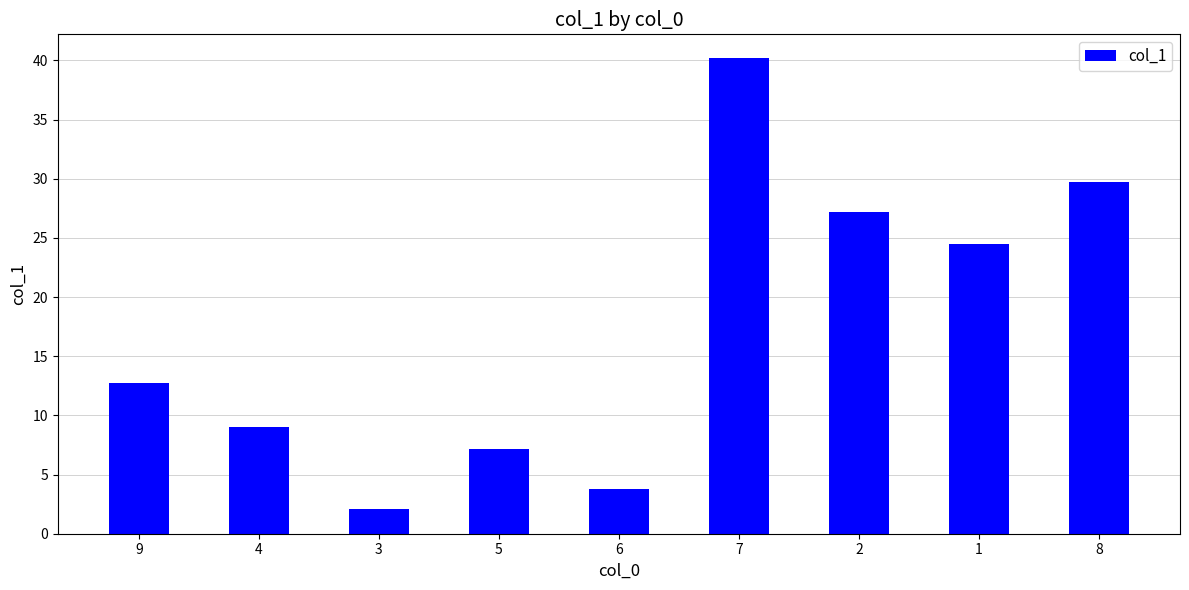

How many values exceed 12?

5